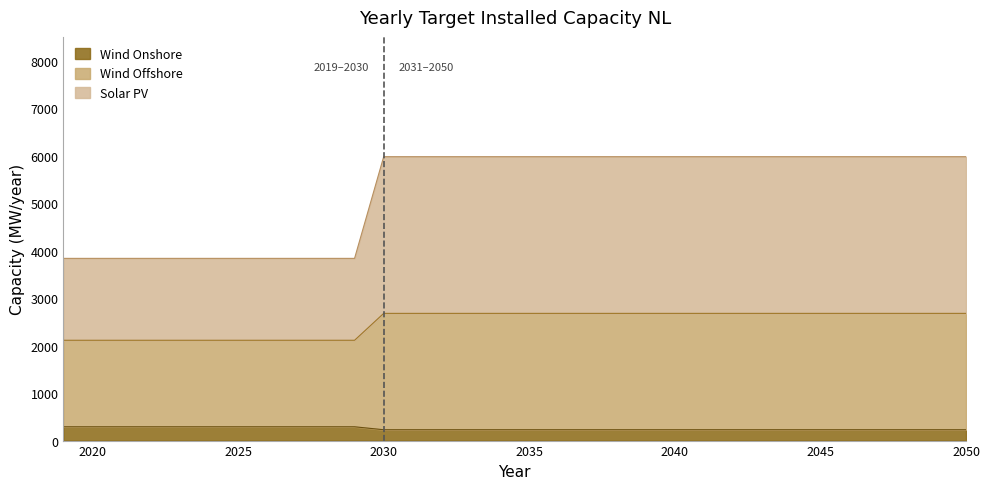

Is it true that Wind Onshore equals 228.4 at 2032?

True